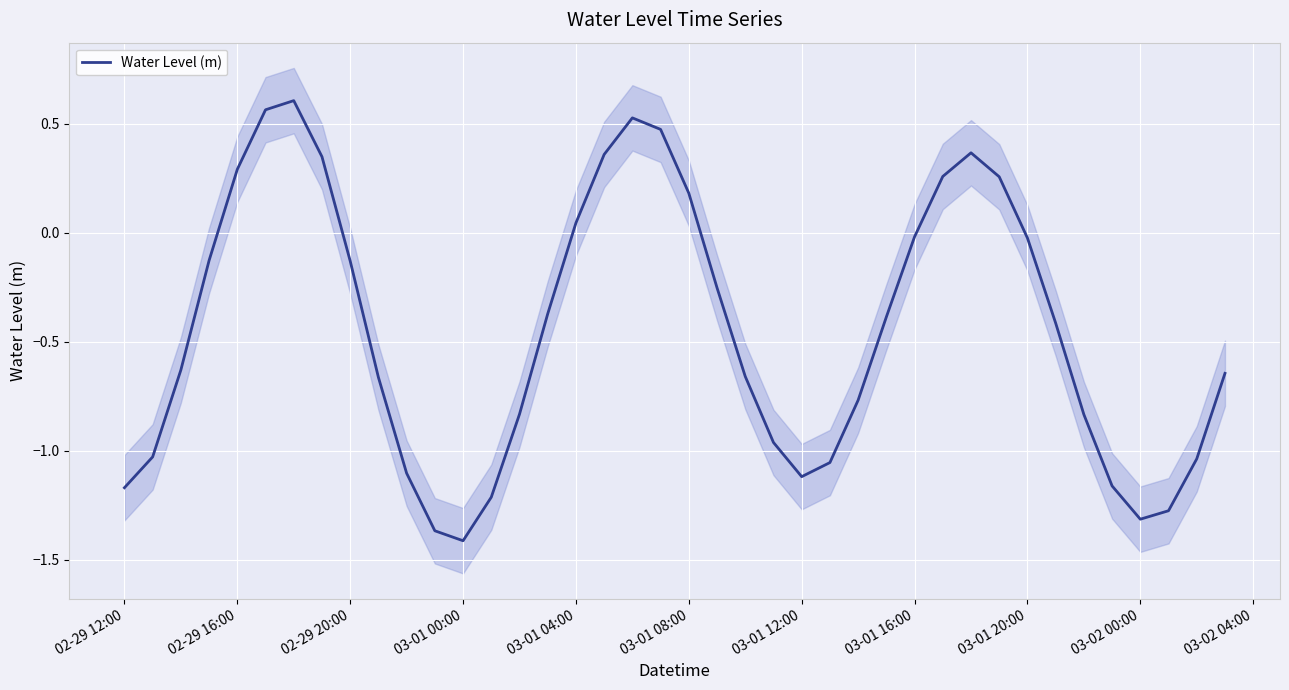

What is the difference between the maximum and minimum values?

2.0